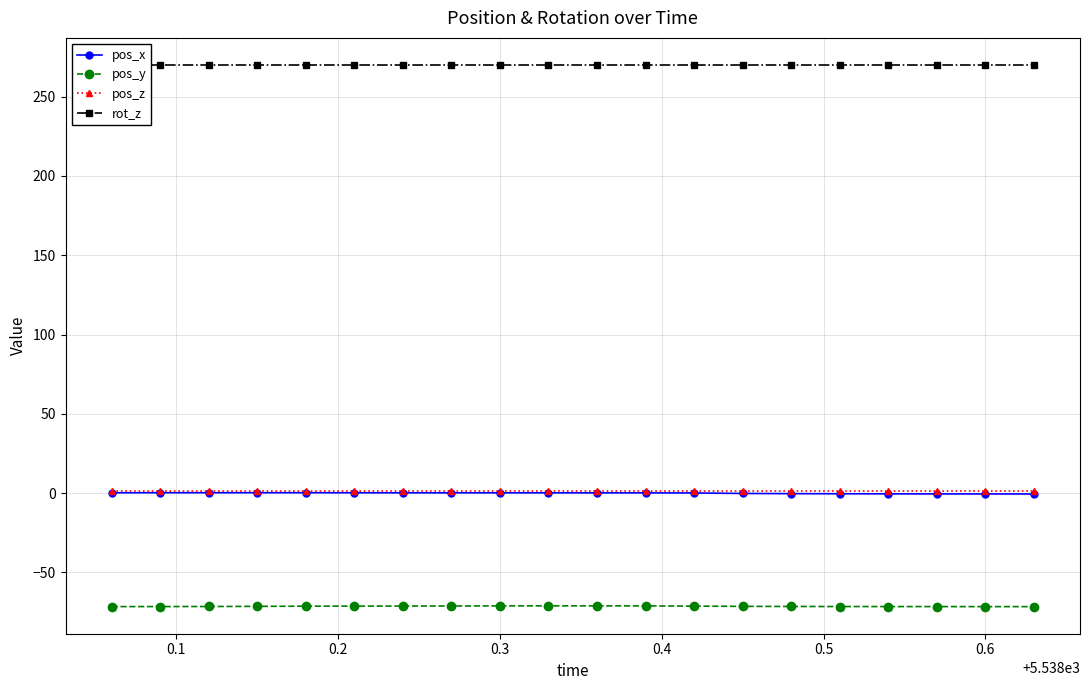

How many positive values does the pos_x series have?

13